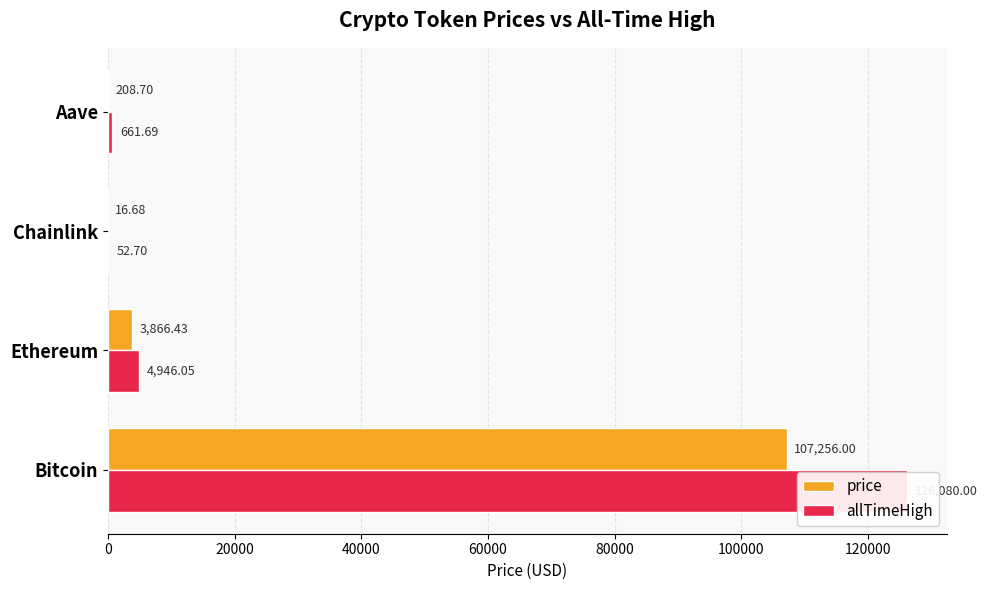

How many groups of bars are there?

4